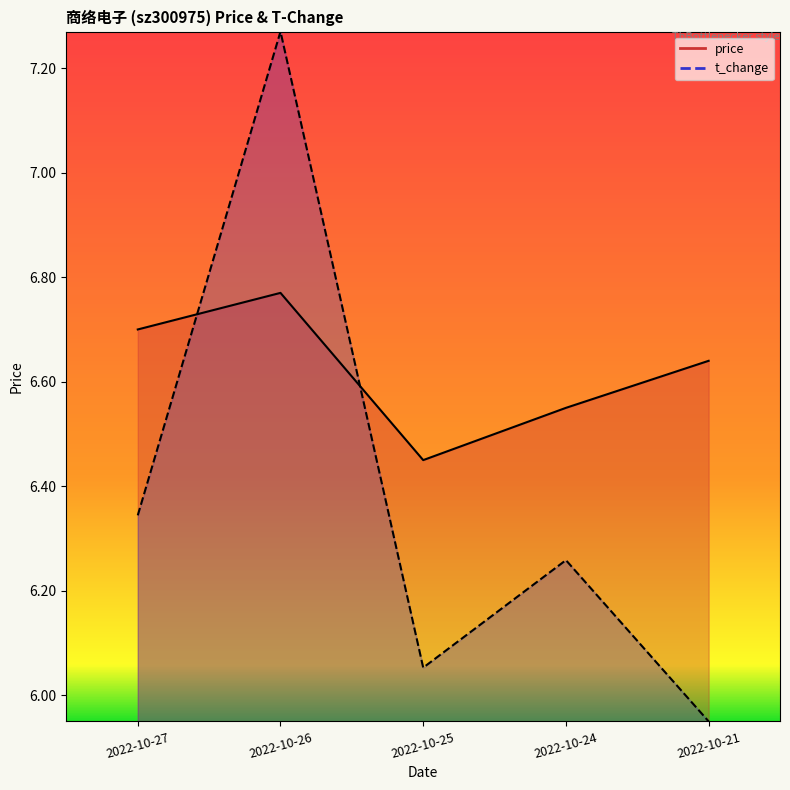

Reading left to right, list all the values displayed in this chart.

price: 2022-10-27=6.7	2022-10-26=6.8	2022-10-25=6.5	2022-10-24=6.5	2022-10-21=6.6
t_change: 2022-10-27=6.3	2022-10-26=7.3	2022-10-25=6.1	2022-10-24=6.3	2022-10-21=6.0